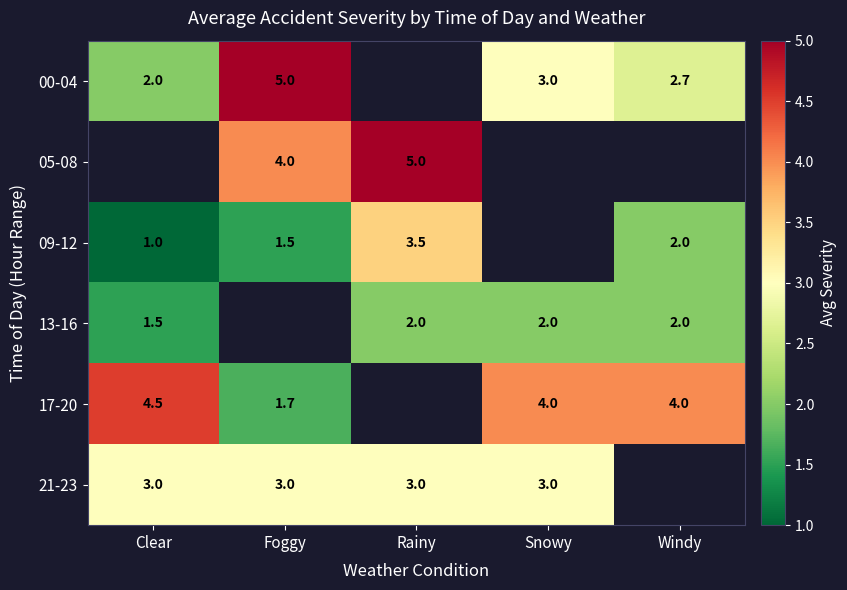

Is it true that 21-23 equals 4.8 at Snowy?

False